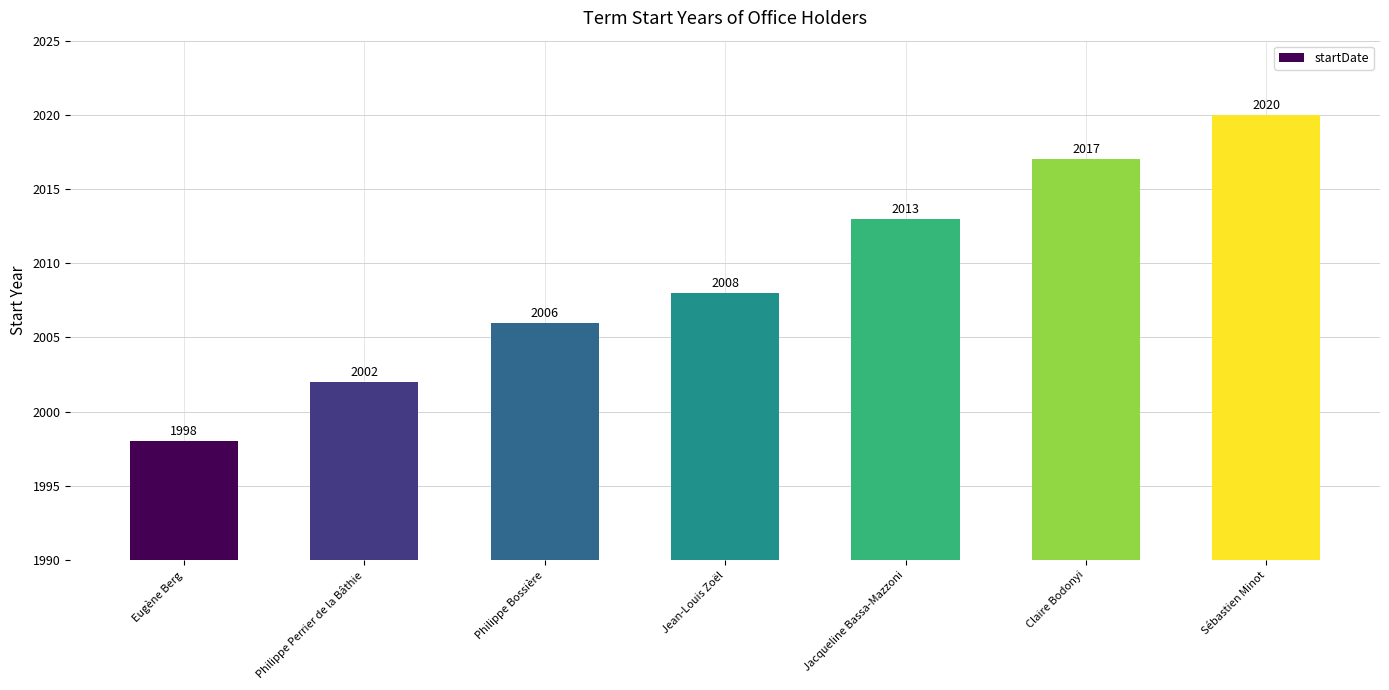

Which label corresponds to the smallest value in the chart?

Eugène Berg